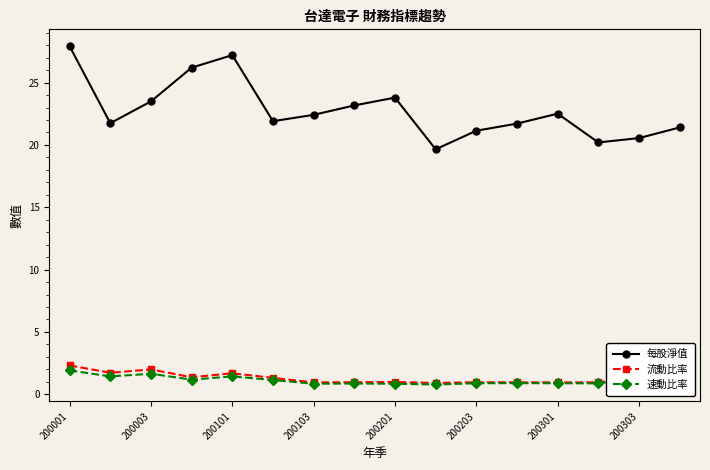

What are all the series names shown in the legend?

每股淨值, 流動比率, 速動比率